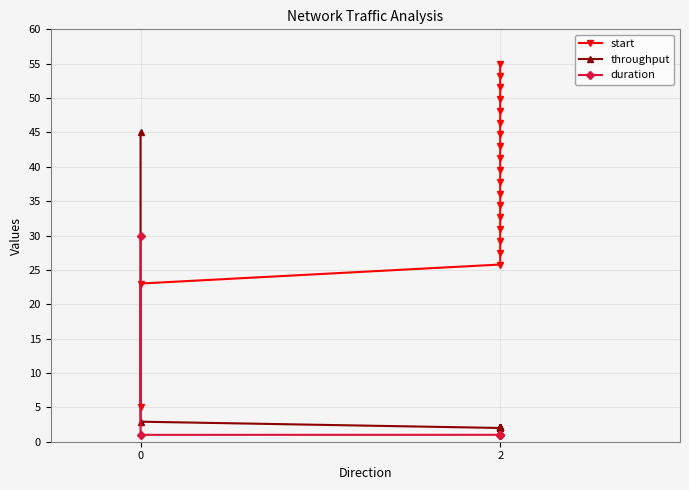

Does the chart display data point markers on the line(s)?

Yes